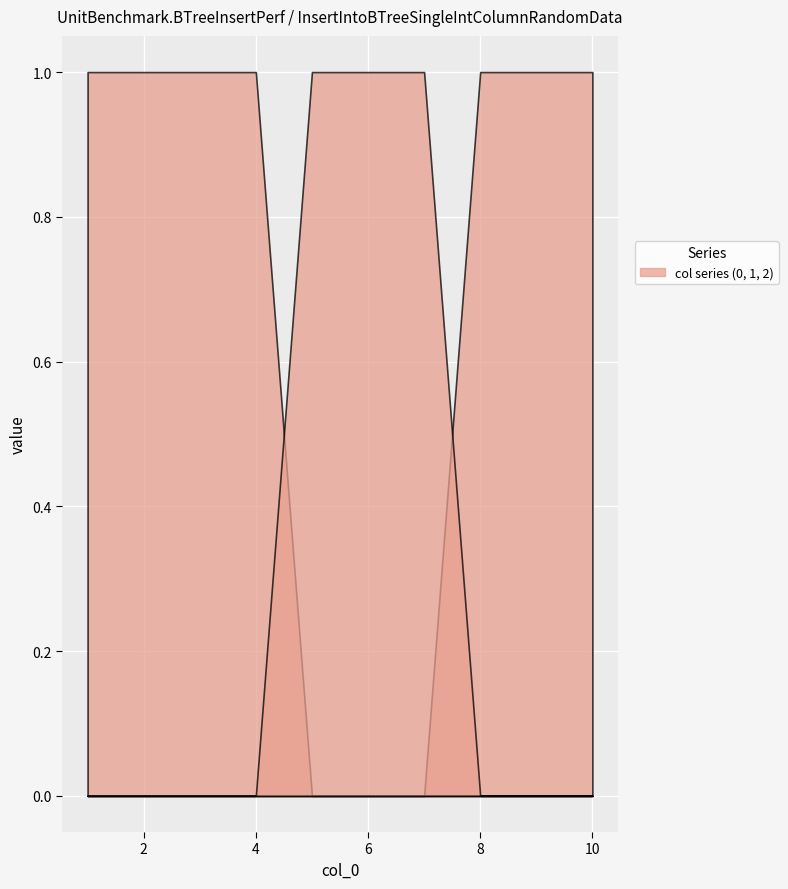

Reading left to right, list all the values displayed in this chart.

2: 1=0	2=0	3=0	4=0	5=0	6=0	7=0	8=1	9=1	10=1
0: 1=1	2=1	3=1	4=1	5=0	6=0	7=0	8=0	9=0	10=0
1: 1=0	2=0	3=0	4=0	5=1	6=1	7=1	8=0	9=0	10=0